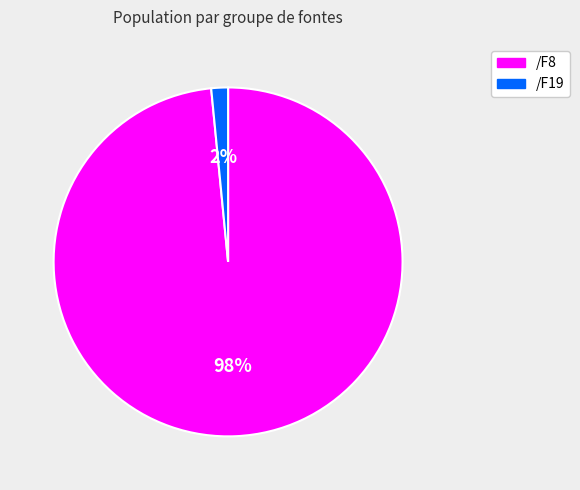

Is there a majority slice in this chart?

Yes